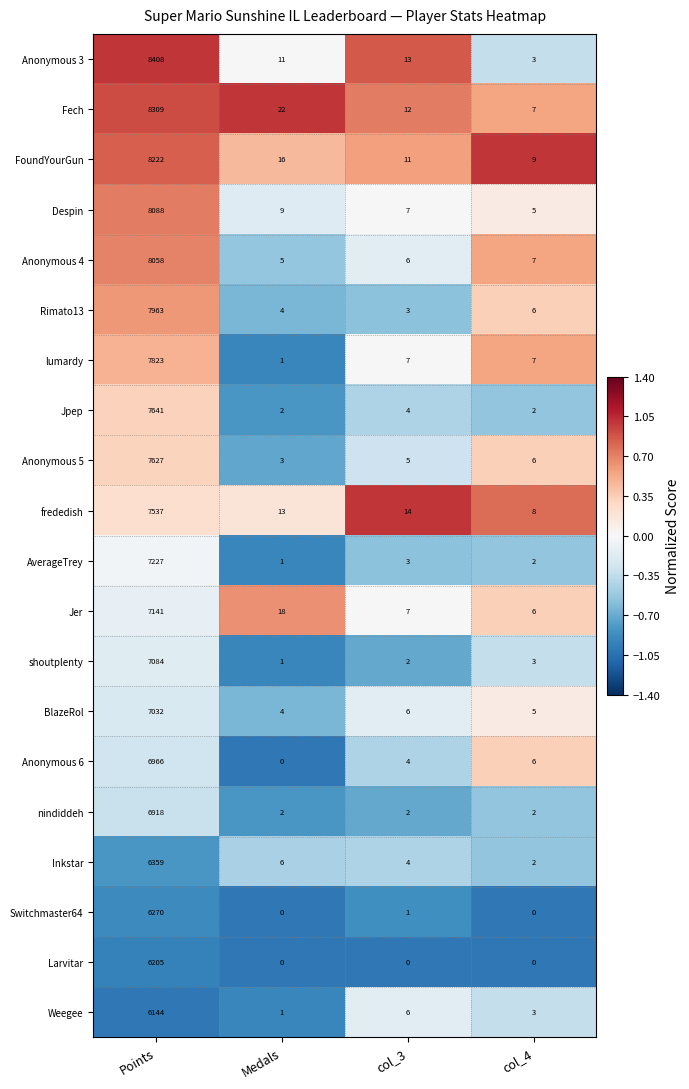

List the series in order of their peak value, highest first.

Anonymous 3, Fech, FoundYourGun, Despin, Anonymous 4, Rimato13, lumardy, Jpep, Anonymous 5, frededish, AverageTrey, Jer, shoutplenty, BlazeRol, Anonymous 6, nindiddeh, Inkstar, Switchmaster64, Larvitar, Weegee